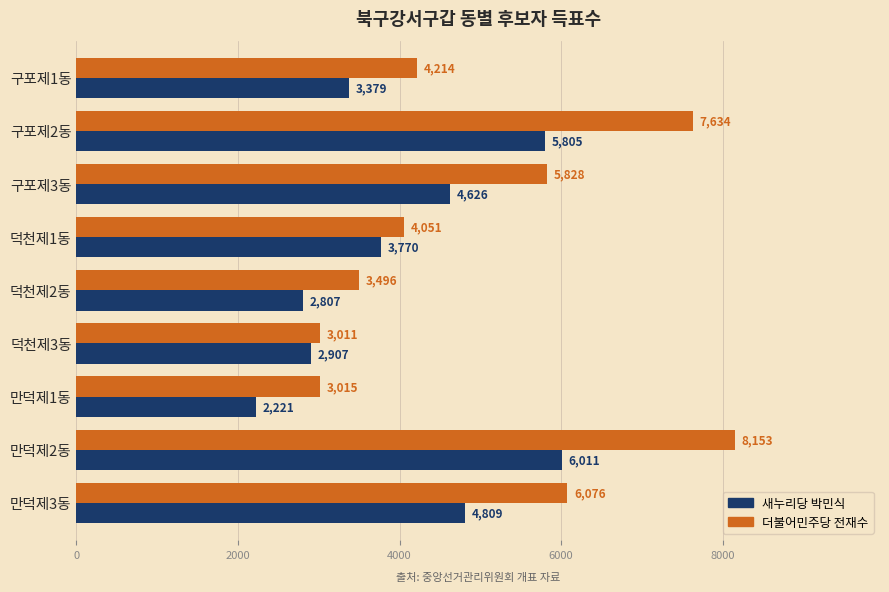

What is the maximum value shown in the chart?

8153